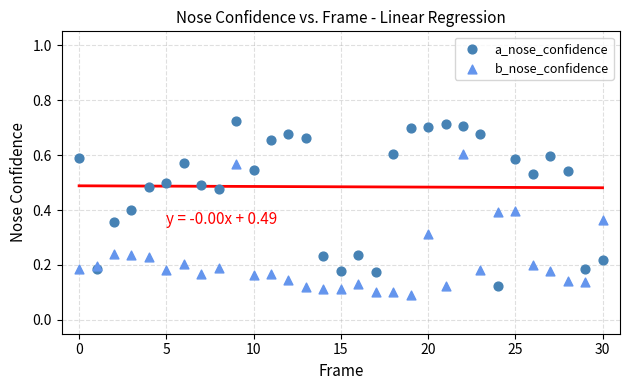

What are all the series names shown in the legend?

a_nose_confidence, b_nose_confidence